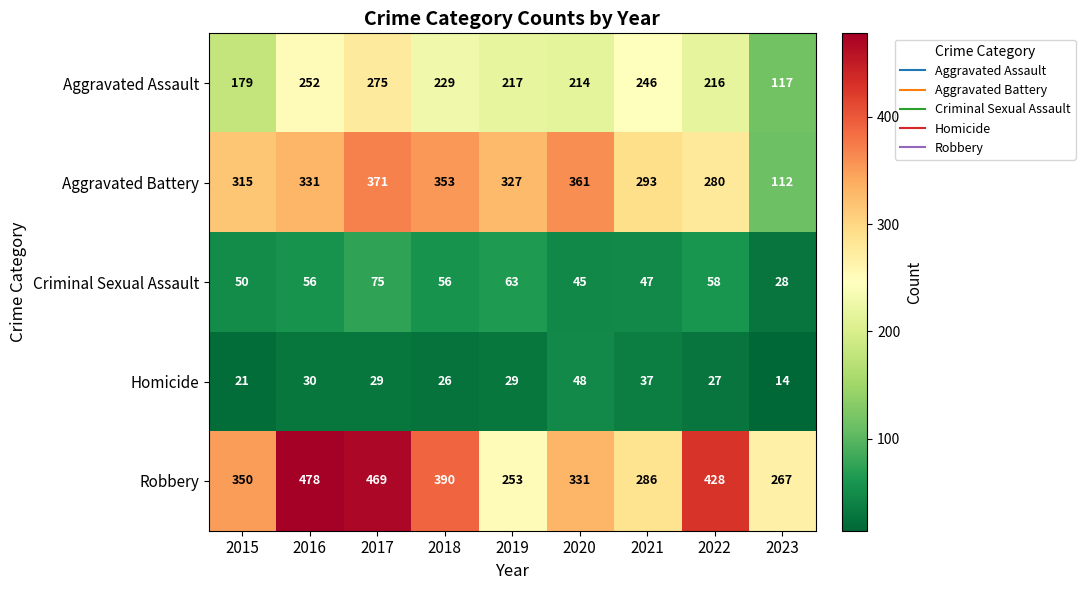

The Criminal Sexual Assault series shows 75 at 2017. True or false?

True